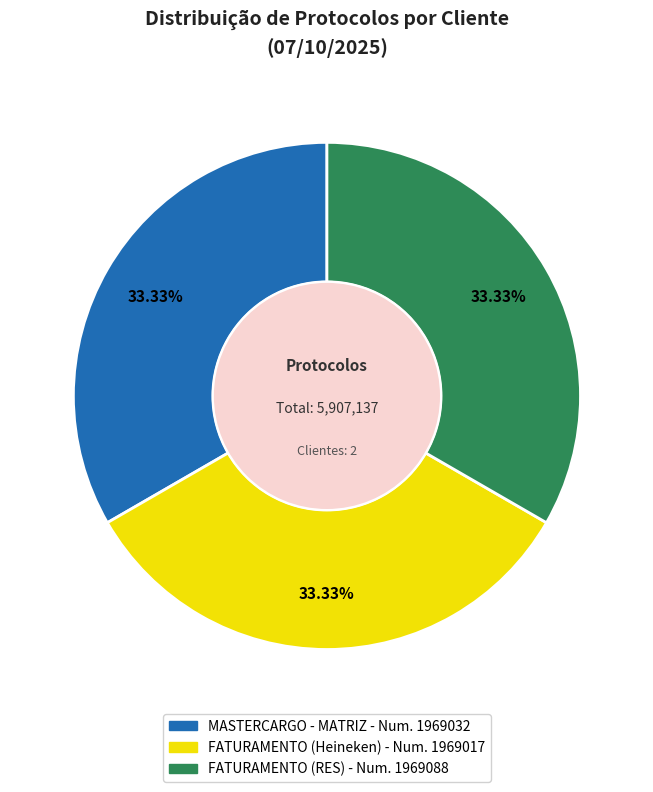

Does FATURAMENTO (Heineken) account for over 50% of the chart?

No